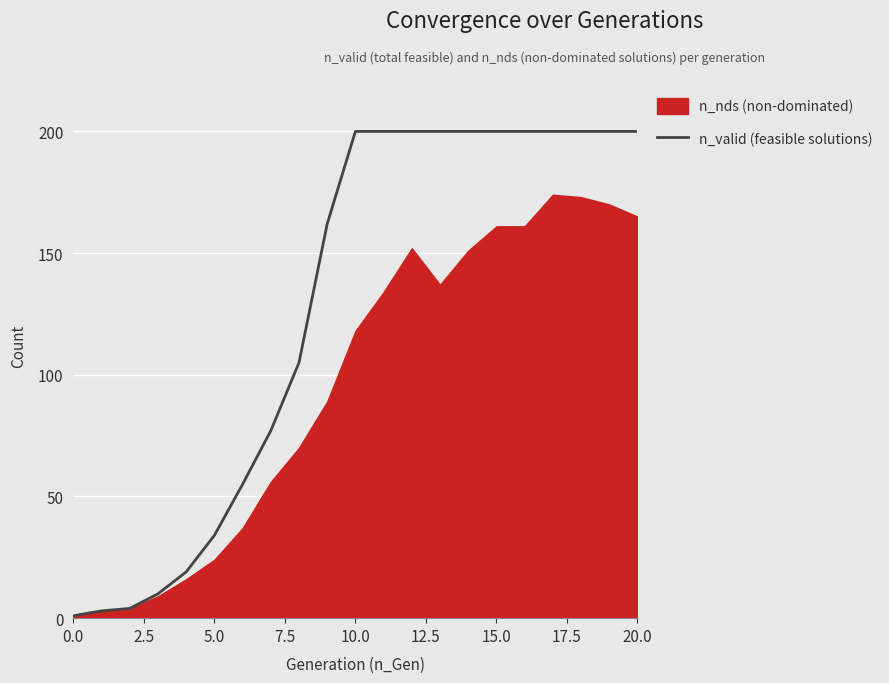

True or false: n_valid (feasible solutions) has a value of 53 at 5.0.

False